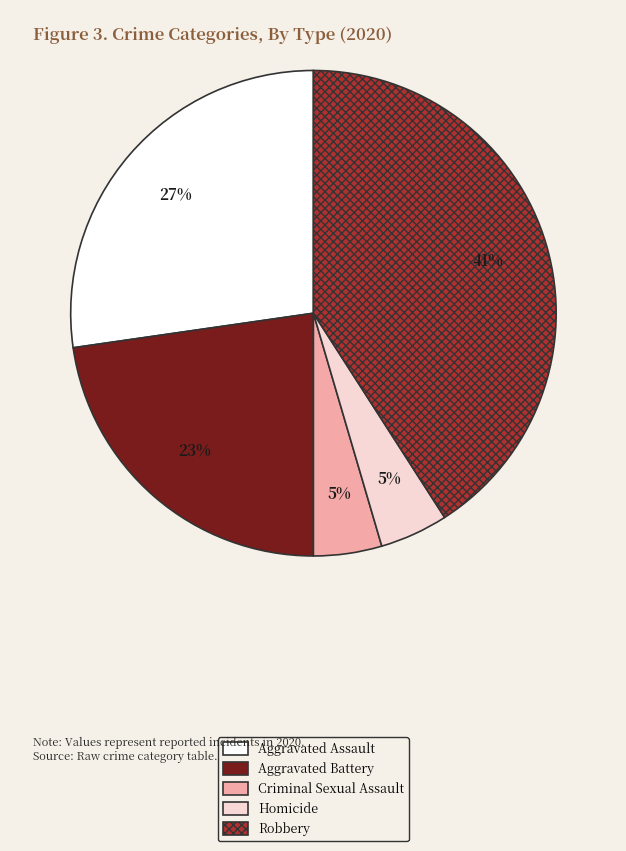

Combined, do Robbery and Criminal Sexual Assault account for over 50%?

No